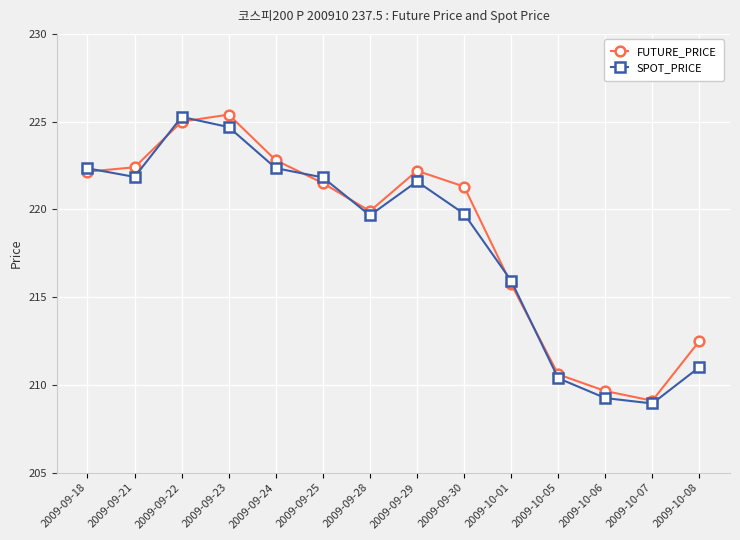

List the series in order of their overall mean, highest first.

FUTURE_PRICE, SPOT_PRICE